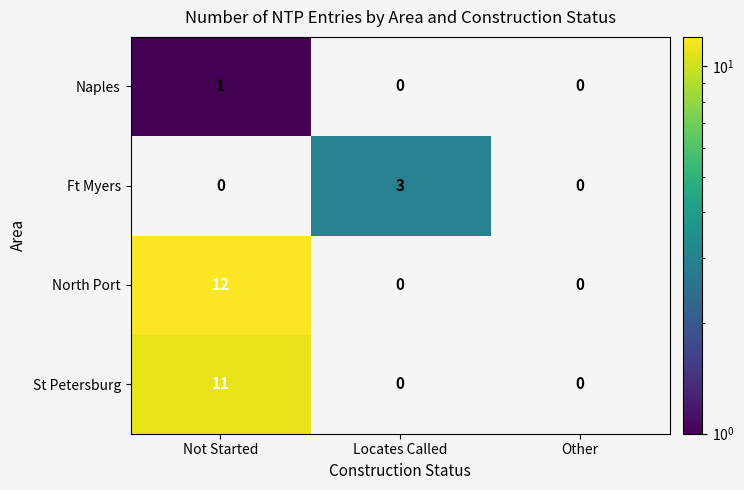

Count the number of categories in the chart.

3